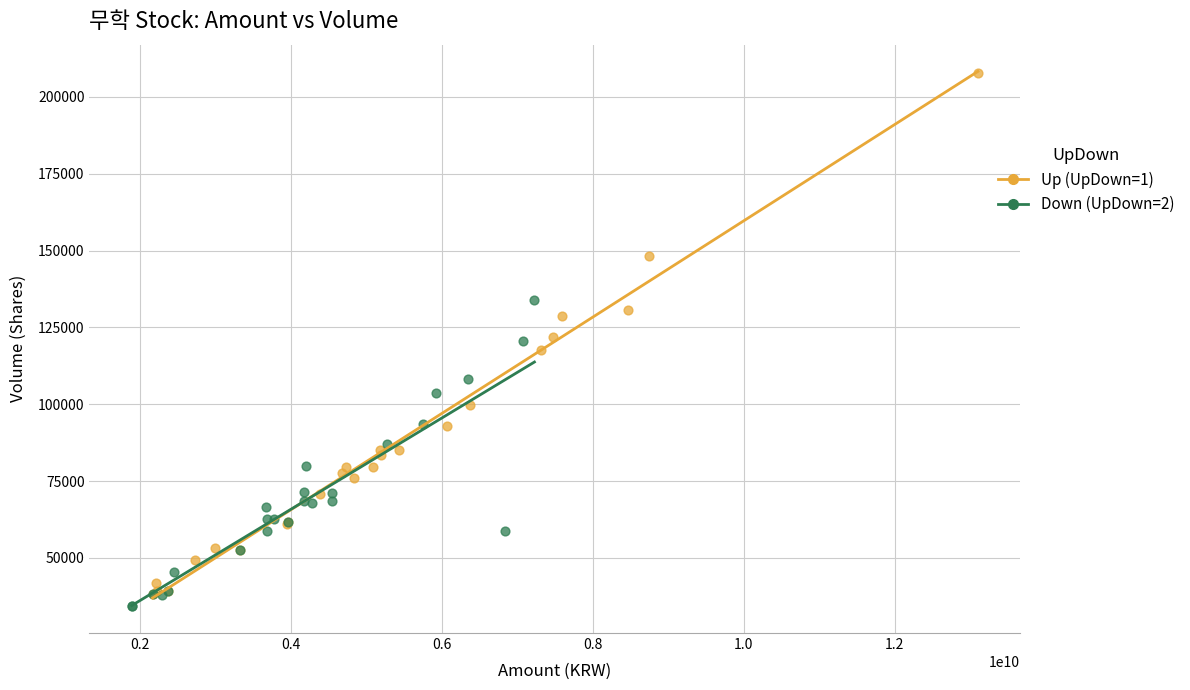

Which series has the widest spread of Y values?

Up (UpDown=1)